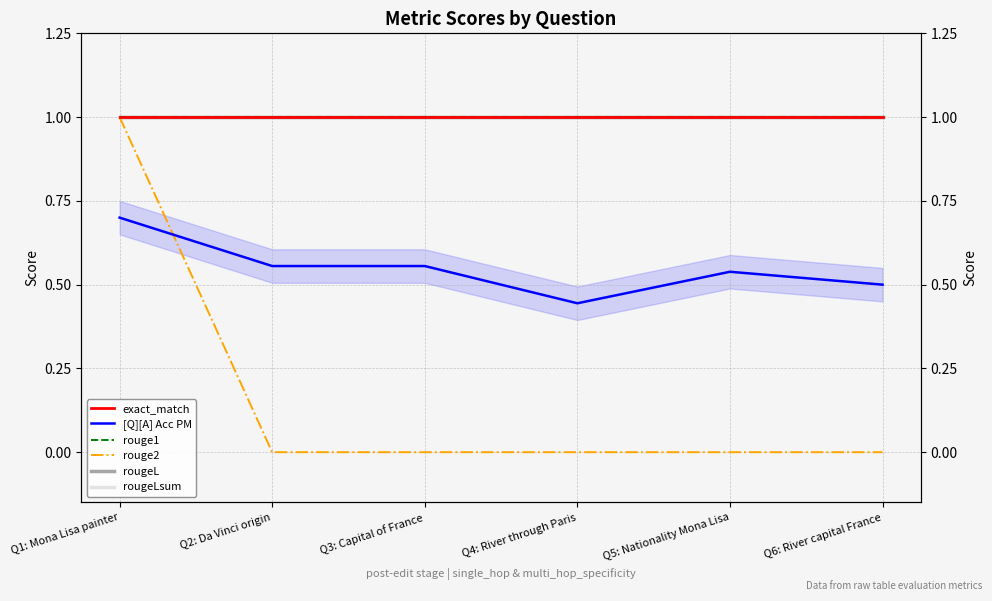

True or false: rougeLsum and rouge2 cross at least once.

False